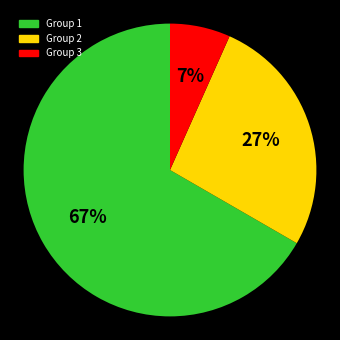

How many slices are in this pie chart?

3